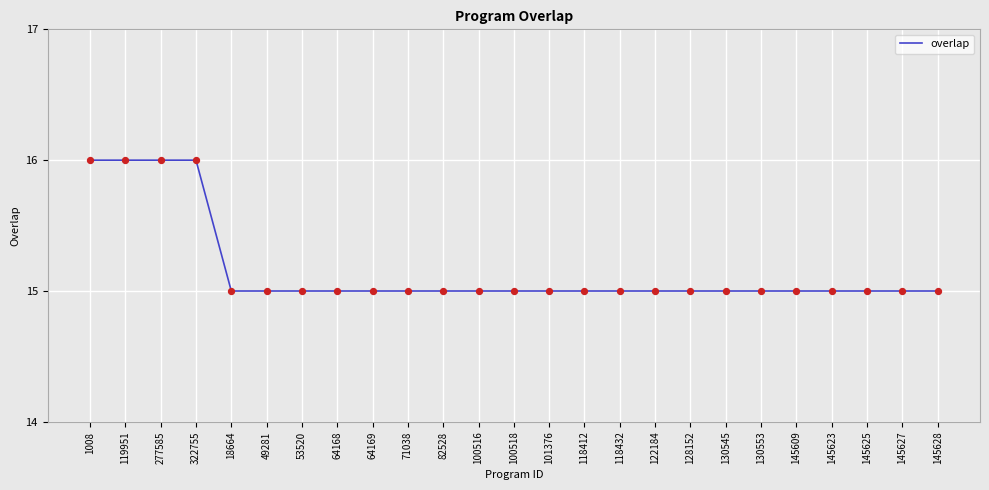

What is the ratio of the value at 64169 to the value at 128152?

1.0